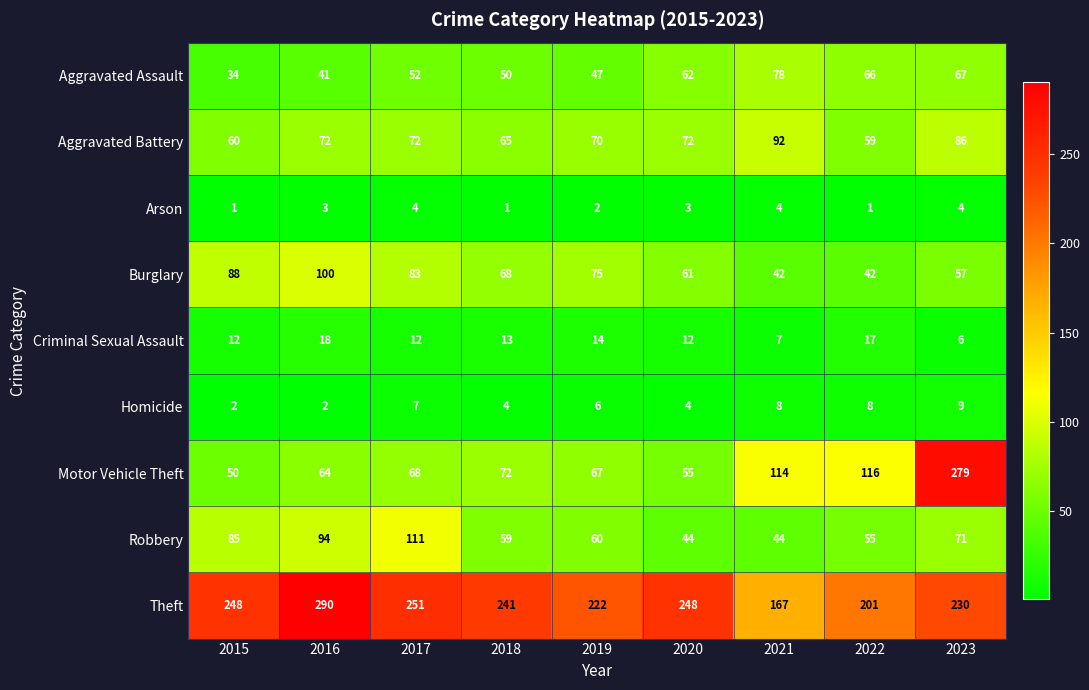

At which label is Robbery closest to 77?

2023